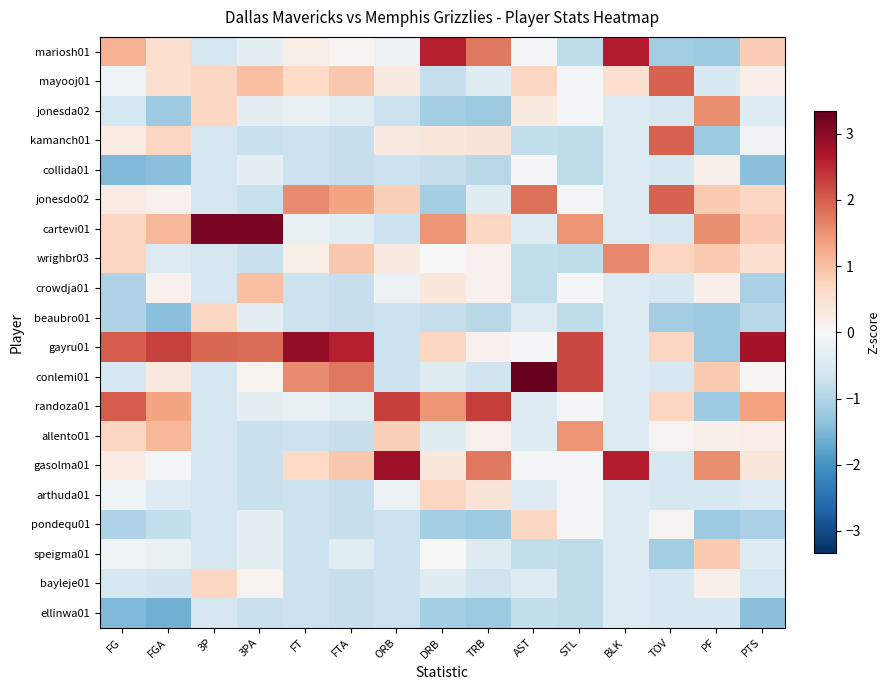

Reading left to right, what are all the values shown in this chart?

mariosh01: FG=1.2	FGA=0.5	3P=-0.6	3PA=-0.3	FT=0.2	FTA=0.1	ORB=-0.2	DRB=2.6	TRB=1.8	AST=-0.1	STL=-0.8	BLK=2.6	TOV=-1.2	PF=-1.2	PTS=0.9
mayooj01: FG=-0.2	FGA=0.5	3P=0.7	3PA=1.0	FT=0.7	FTA=0.9	ORB=0.3	DRB=-0.8	TRB=-0.4	AST=0.7	STL=-0.1	BLK=0.6	TOV=2.0	PF=-0.5	PTS=0.2
jonesda02: FG=-0.6	FGA=-1.2	3P=0.7	3PA=-0.3	FT=-0.3	FTA=-0.4	ORB=-0.7	DRB=-1.1	TRB=-1.2	AST=0.3	STL=-0.1	BLK=-0.5	TOV=-0.5	PF=1.6	PTS=-0.4
kamanch01: FG=0.3	FGA=0.7	3P=-0.6	3PA=-0.7	FT=-0.7	FTA=-0.8	ORB=0.3	DRB=0.4	TRB=0.4	AST=-0.8	STL=-0.8	BLK=-0.5	TOV=2.0	PF=-1.2	PTS=-0.1
collida01: FG=-1.5	FGA=-1.4	3P=-0.6	3PA=-0.3	FT=-0.7	FTA=-0.8	ORB=-0.7	DRB=-0.8	TRB=-0.9	AST=-0.1	STL=-0.8	BLK=-0.5	TOV=-0.5	PF=0.2	PTS=-1.4
jonesdo02: FG=0.3	FGA=0.1	3P=-0.6	3PA=-0.7	FT=1.6	FTA=1.3	ORB=0.8	DRB=-1.1	TRB=-0.4	AST=1.8	STL=-0.1	BLK=-0.5	TOV=2.0	PF=0.9	PTS=0.7
cartevi01: FG=0.7	FGA=1.1	3P=3.2	3PA=3.2	FT=-0.3	FTA=-0.4	ORB=-0.7	DRB=1.5	TRB=0.7	AST=-0.4	STL=1.5	BLK=-0.5	TOV=-0.5	PF=1.6	PTS=0.9
wrighbr03: FG=0.7	FGA=-0.4	3P=-0.6	3PA=-0.7	FT=0.2	FTA=0.9	ORB=0.3	DRB=-0.0	TRB=0.1	AST=-0.8	STL=-0.8	BLK=1.6	TOV=0.7	PF=0.9	PTS=0.5
crowdja01: FG=-1.0	FGA=0.1	3P=-0.6	3PA=1.0	FT=-0.7	FTA=-0.8	ORB=-0.2	DRB=0.4	TRB=0.1	AST=-0.8	STL=-0.1	BLK=-0.5	TOV=-0.5	PF=0.2	PTS=-1.1
beaubro01: FG=-1.0	FGA=-1.4	3P=0.7	3PA=-0.3	FT=-0.7	FTA=-0.8	ORB=-0.7	DRB=-0.8	TRB=-0.9	AST=-0.4	STL=-0.8	BLK=-0.5	TOV=-1.2	PF=-1.2	PTS=-0.9
gayru01: FG=2.0	FGA=2.3	3P=1.9	3PA=1.9	FT=3.0	FTA=2.6	ORB=-0.7	DRB=0.7	TRB=0.1	AST=-0.1	STL=2.2	BLK=-0.5	TOV=0.7	PF=-1.2	PTS=2.8
conlemi01: FG=-0.6	FGA=0.3	3P=-0.6	3PA=0.1	FT=1.6	FTA=1.7	ORB=-0.7	DRB=-0.4	TRB=-0.7	AST=3.3	STL=2.2	BLK=-0.5	TOV=-0.5	PF=0.9	PTS=0.0
randoza01: FG=2.0	FGA=1.3	3P=-0.6	3PA=-0.3	FT=-0.3	FTA=-0.4	ORB=2.3	DRB=1.5	TRB=2.3	AST=-0.4	STL=-0.1	BLK=-0.5	TOV=0.7	PF=-1.2	PTS=1.3
allento01: FG=0.7	FGA=1.1	3P=-0.6	3PA=-0.7	FT=-0.7	FTA=-0.8	ORB=0.8	DRB=-0.4	TRB=0.1	AST=-0.4	STL=1.5	BLK=-0.5	TOV=0.1	PF=0.2	PTS=0.2
gasolma01: FG=0.3	FGA=-0.0	3P=-0.6	3PA=-0.7	FT=0.7	FTA=0.9	ORB=2.8	DRB=0.4	TRB=1.8	AST=-0.1	STL=-0.1	BLK=2.6	TOV=-0.5	PF=1.6	PTS=0.4
arthuda01: FG=-0.2	FGA=-0.4	3P=-0.6	3PA=-0.7	FT=-0.7	FTA=-0.8	ORB=-0.2	DRB=0.7	TRB=0.4	AST=-0.4	STL=-0.1	BLK=-0.5	TOV=-0.5	PF=-0.5	PTS=-0.4
pondequ01: FG=-1.0	FGA=-0.8	3P=-0.6	3PA=-0.3	FT=-0.7	FTA=-0.8	ORB=-0.7	DRB=-1.1	TRB=-1.2	AST=0.7	STL=-0.1	BLK=-0.5	TOV=0.1	PF=-1.2	PTS=-1.1
speigma01: FG=-0.2	FGA=-0.2	3P=-0.6	3PA=-0.3	FT=-0.7	FTA=-0.4	ORB=-0.7	DRB=-0.0	TRB=-0.4	AST=-0.8	STL=-0.8	BLK=-0.5	TOV=-1.2	PF=0.9	PTS=-0.4
bayleje01: FG=-0.6	FGA=-0.6	3P=0.7	3PA=0.1	FT=-0.7	FTA=-0.8	ORB=-0.7	DRB=-0.4	TRB=-0.7	AST=-0.4	STL=-0.8	BLK=-0.5	TOV=-0.5	PF=0.2	PTS=-0.6
ellinwa01: FG=-1.5	FGA=-1.6	3P=-0.6	3PA=-0.7	FT=-0.7	FTA=-0.8	ORB=-0.7	DRB=-1.1	TRB=-1.2	AST=-0.8	STL=-0.8	BLK=-0.5	TOV=-0.5	PF=-0.5	PTS=-1.4